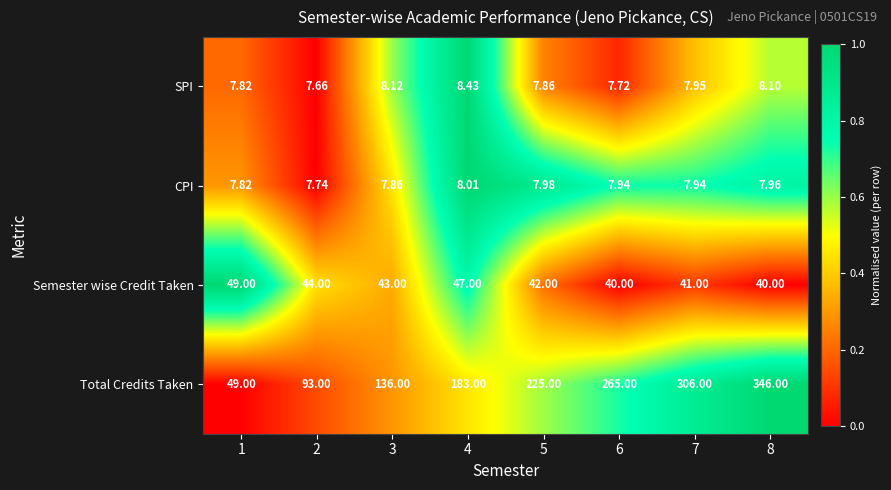

What is the spread (max minus min) of values at 3?

128.1